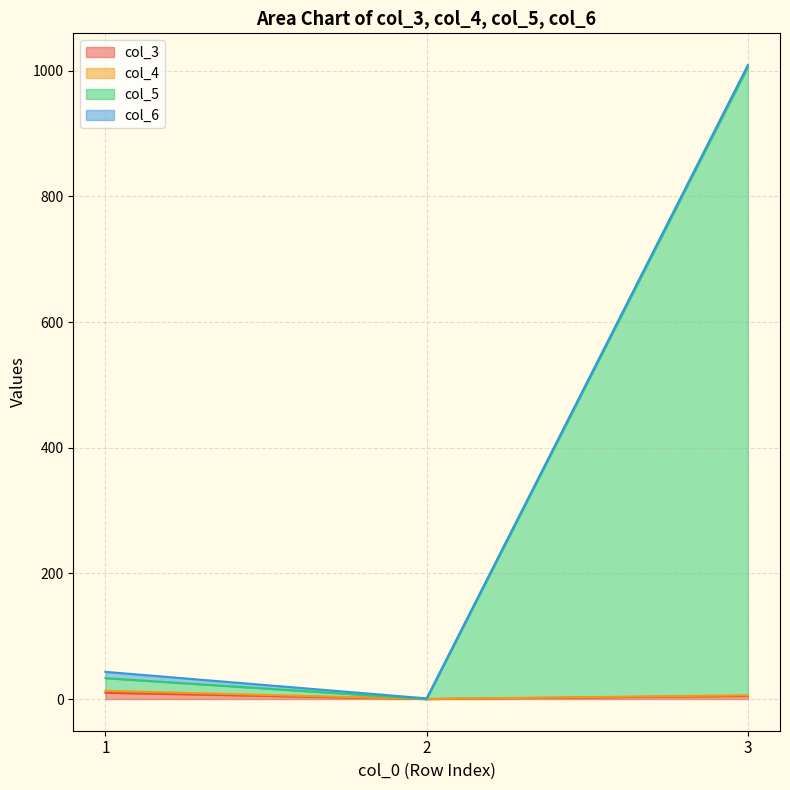

How many lines are shown in the chart?

4